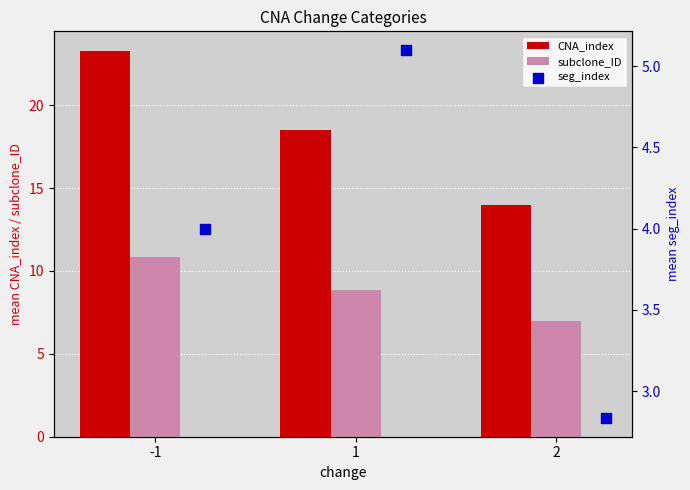

Which series has the largest total across all categories?

CNA_index